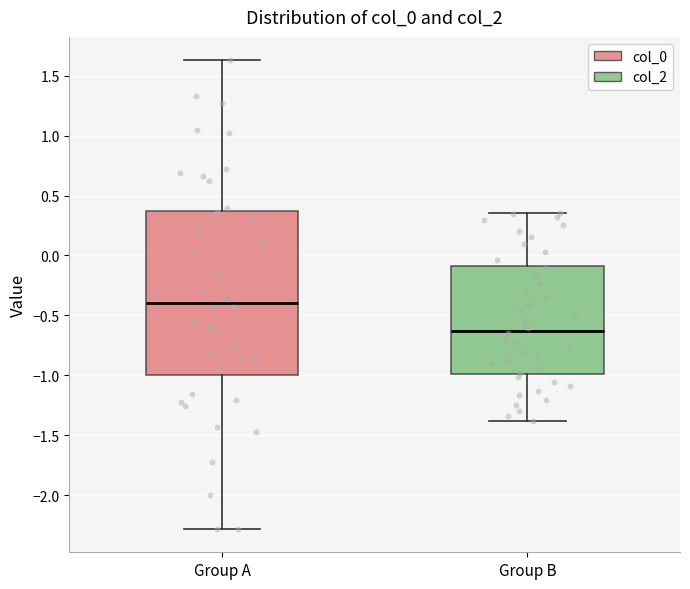

Where is the upper edge of the box for Group B on the y-axis? The values are not printed on the chart, so give them approximately, as read against the axis.

-0.10